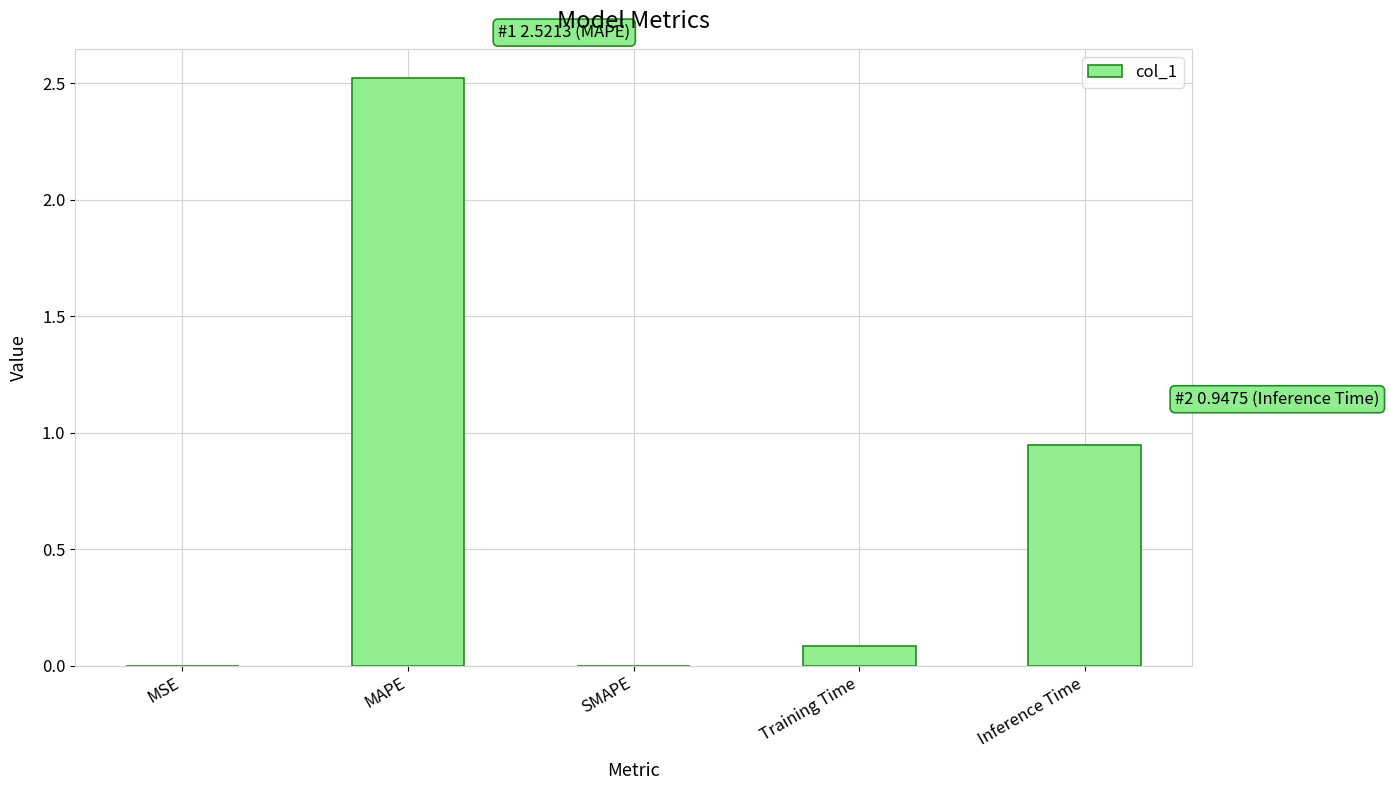

How many categories are shown in the chart?

5